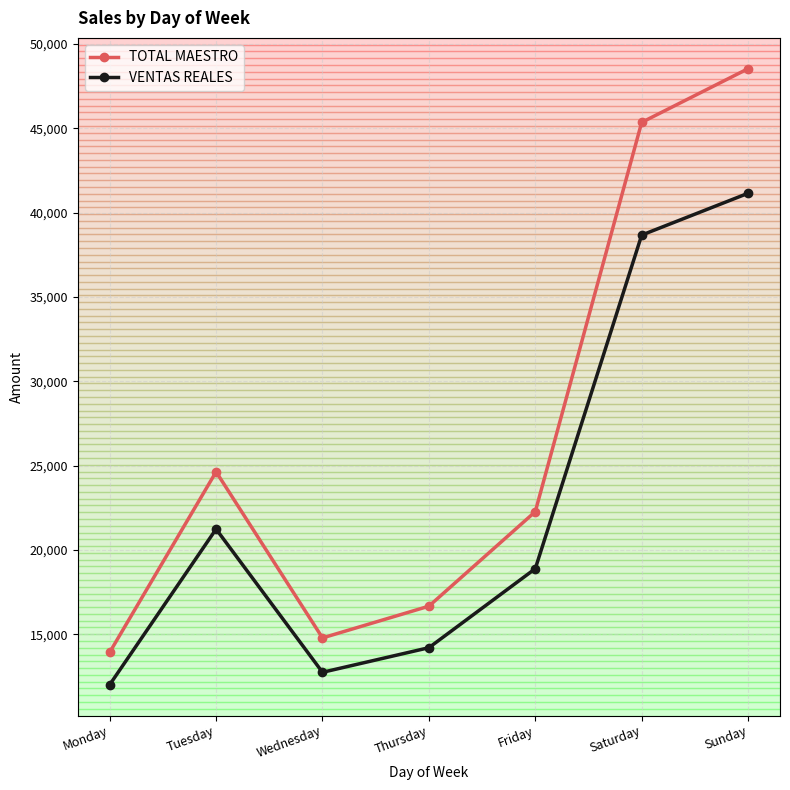

What is the difference between the TOTAL MAESTRO values at Friday and Tuesday?

2364.0